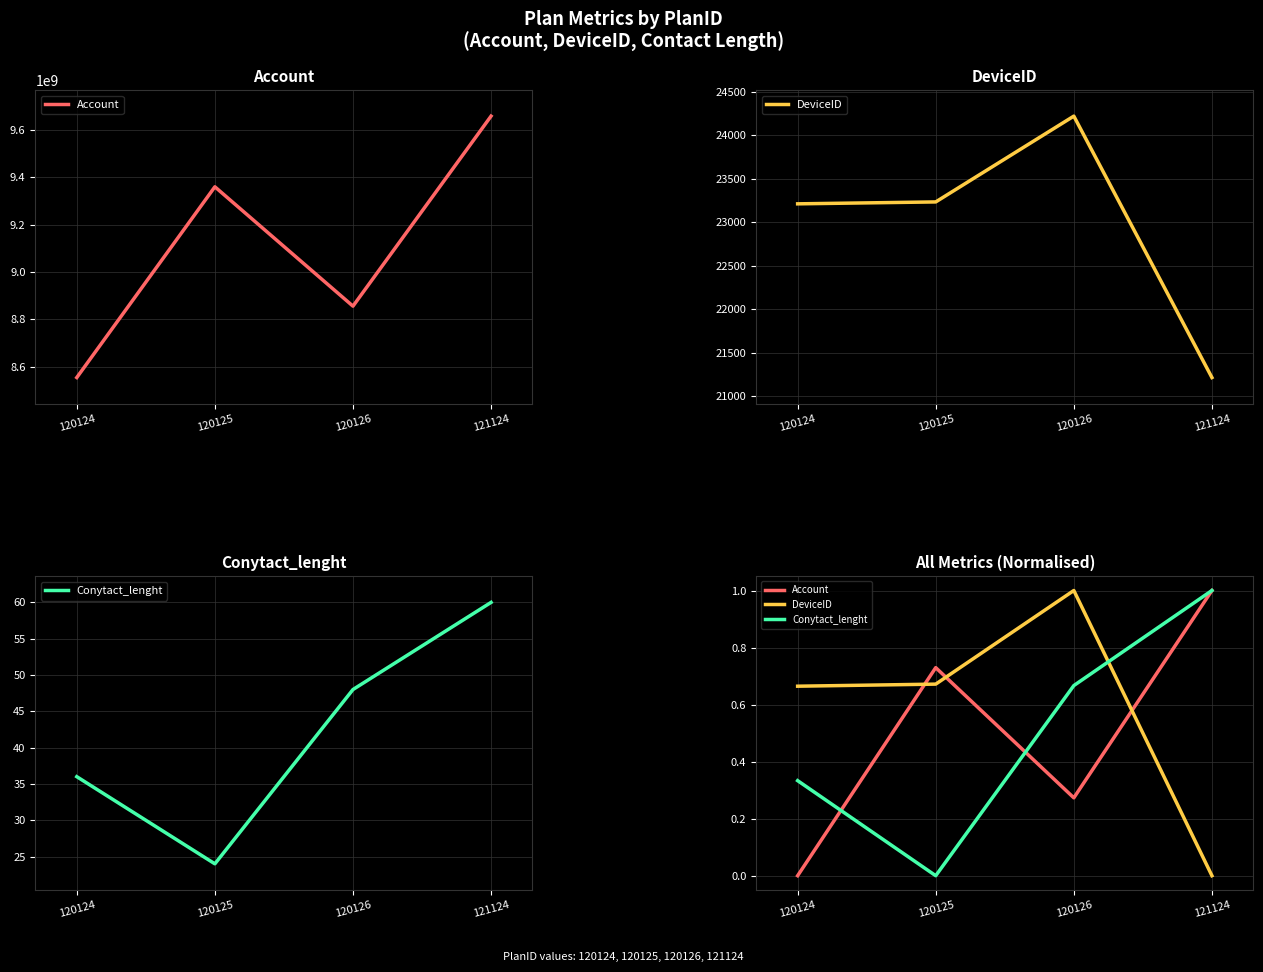

Is it true that DeviceID equals 0.0 at 121124?

True